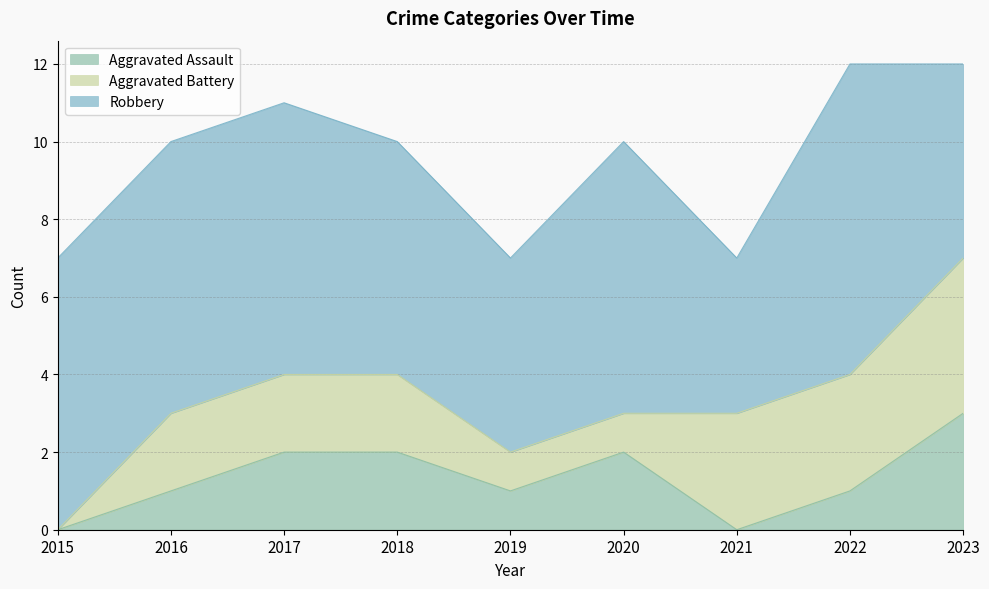

At how many categories does at least one series exceed 4?

8